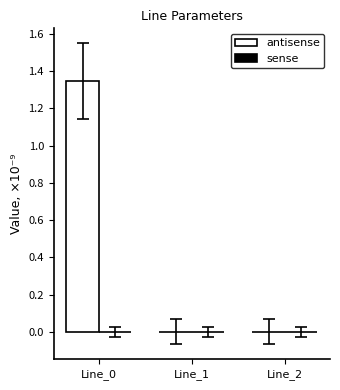

At which category does the chart reach its peak across all series?

Line_0